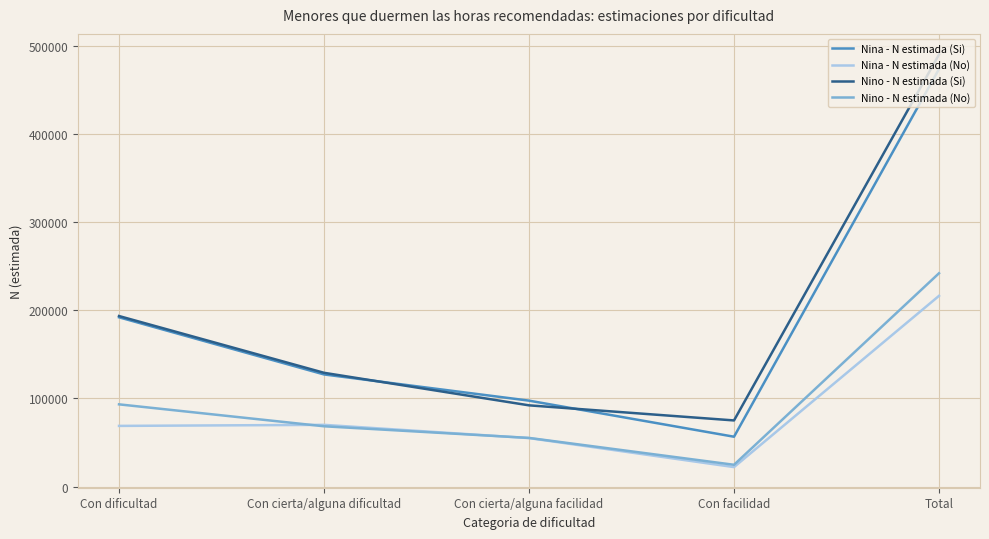

True or false: Nina - N estimada (No) and Nina - N estimada (Si) cross at least once.

False